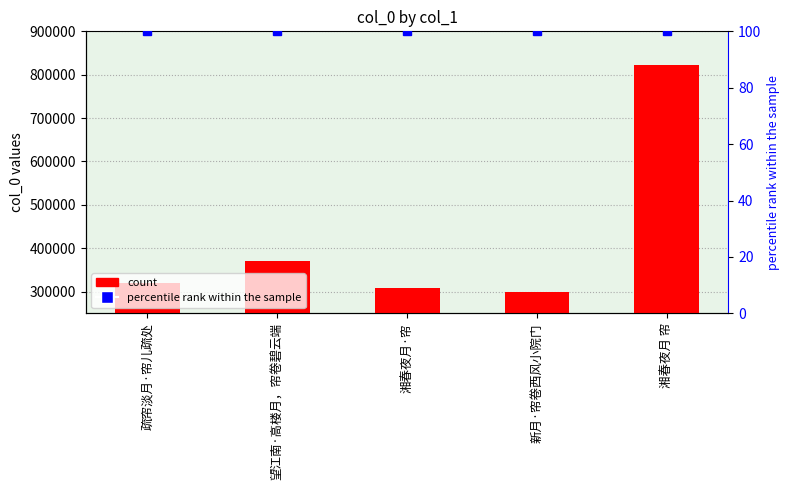

How many data points in col_0 are above 318736?

2